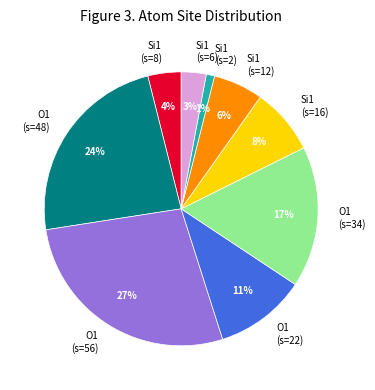

Combined, do O1 (s=34) and O1 (s=48) account for over 50%?

No